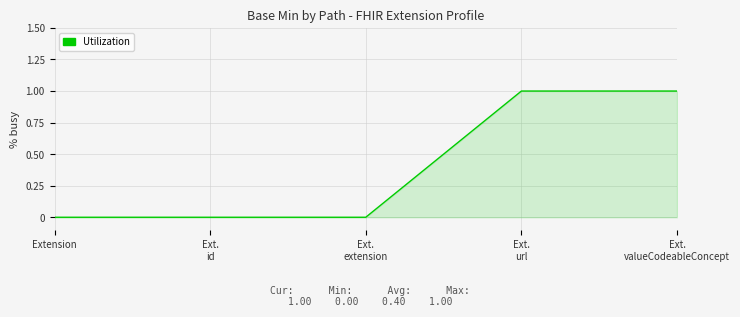

Reading left to right, extract all data points from this chart.

0	0	0	1	1